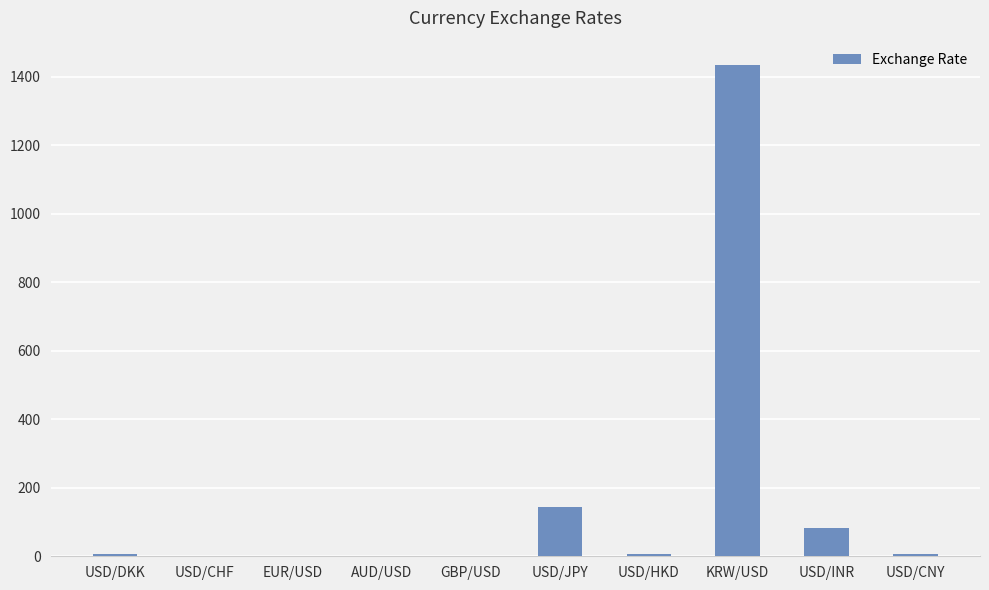

What is the difference between the values at GBP/USD and USD/INR?

81.4